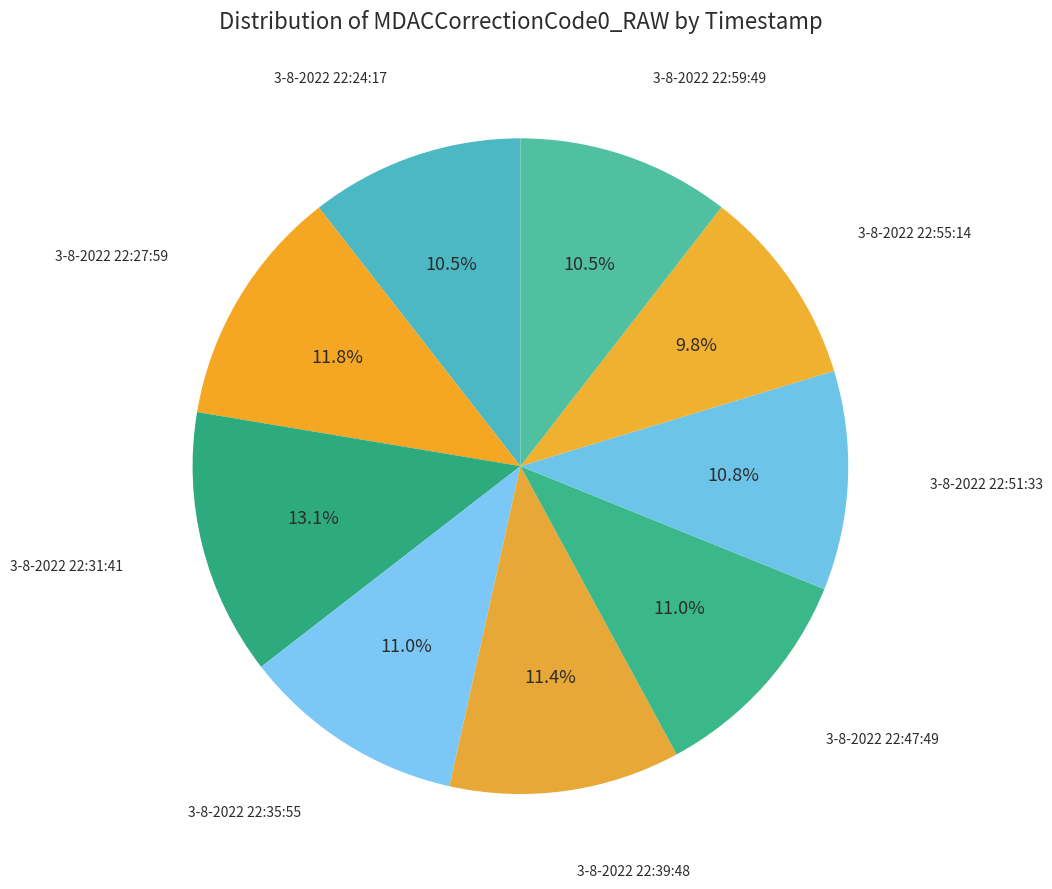

Is there a majority slice in this chart?

No